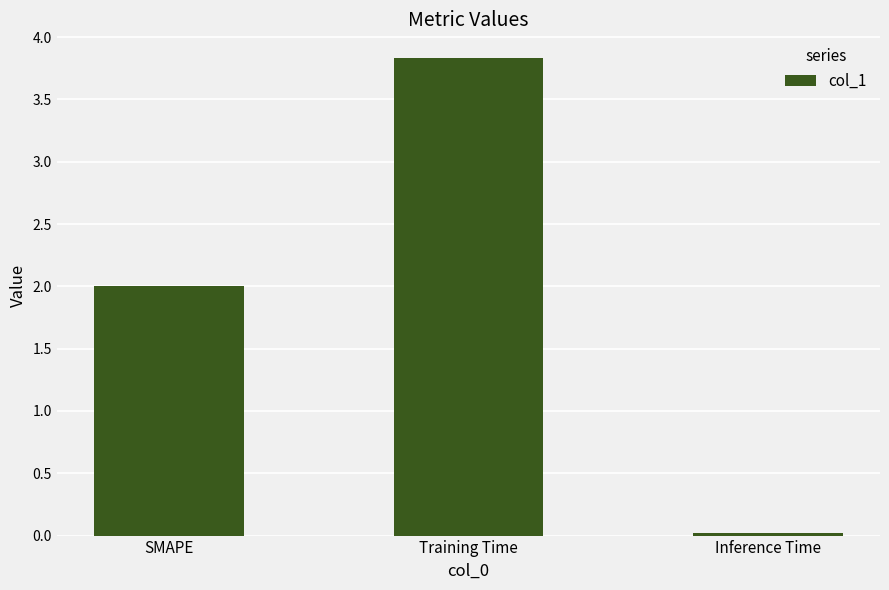

What is the maximum value shown in the chart?

3.8